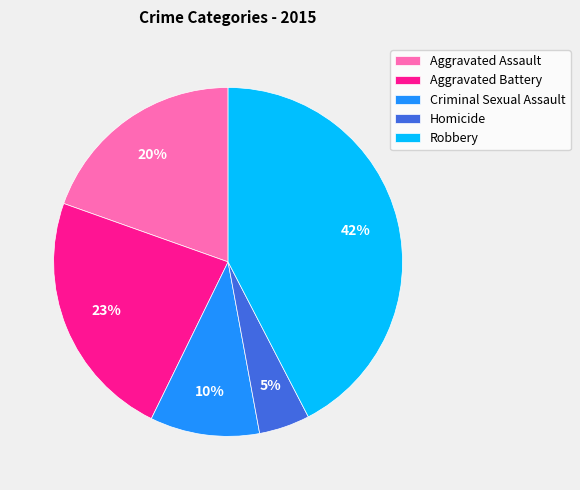

Combined, do Aggravated Assault and Criminal Sexual Assault account for over 50%?

No